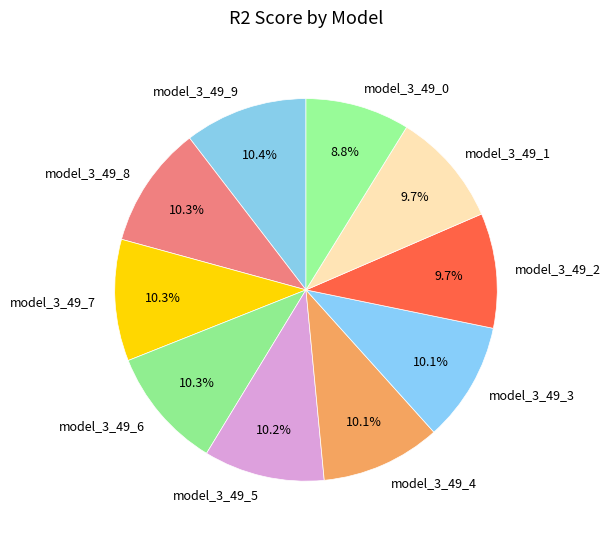

The model_3_49_2 slice represents 10% of the pie. True or false?

True